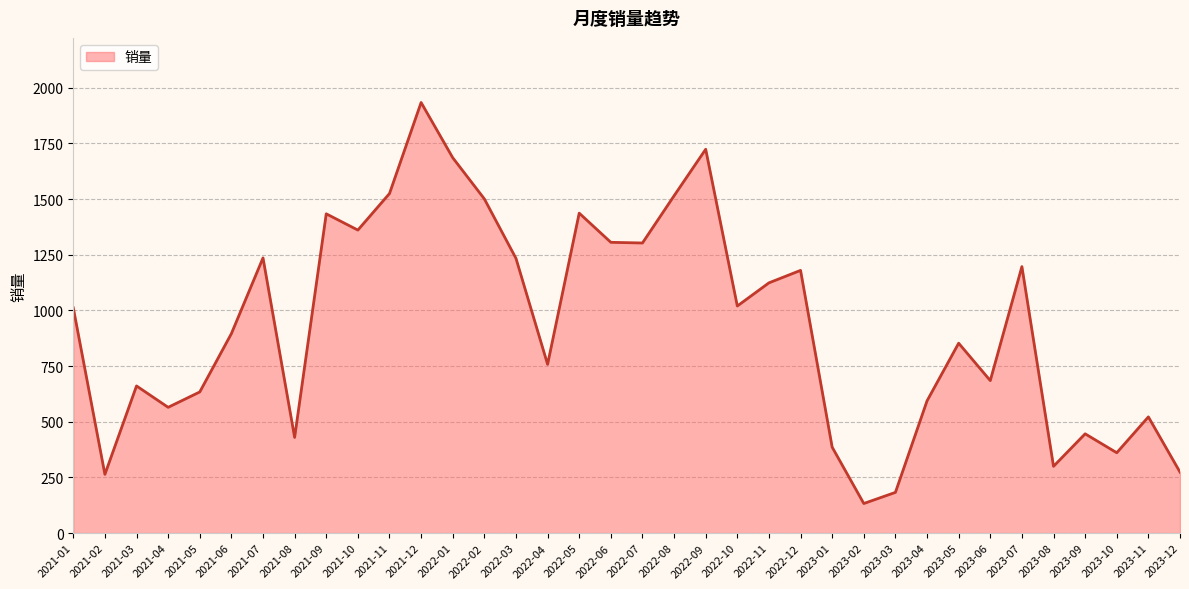

How many categories are shown in the chart?

36